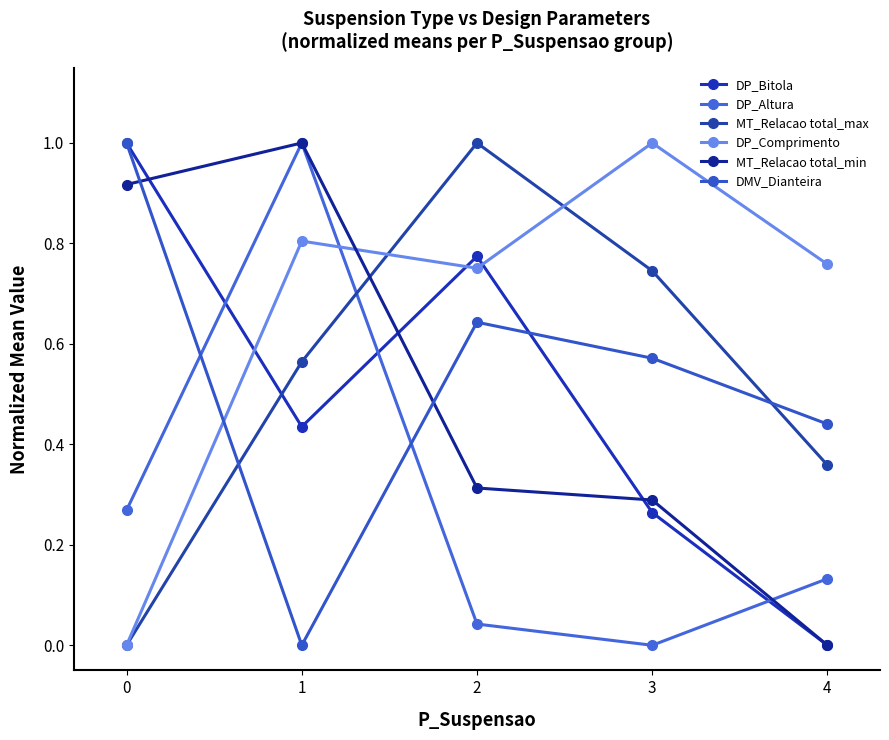

How many series are shown in this chart?

6